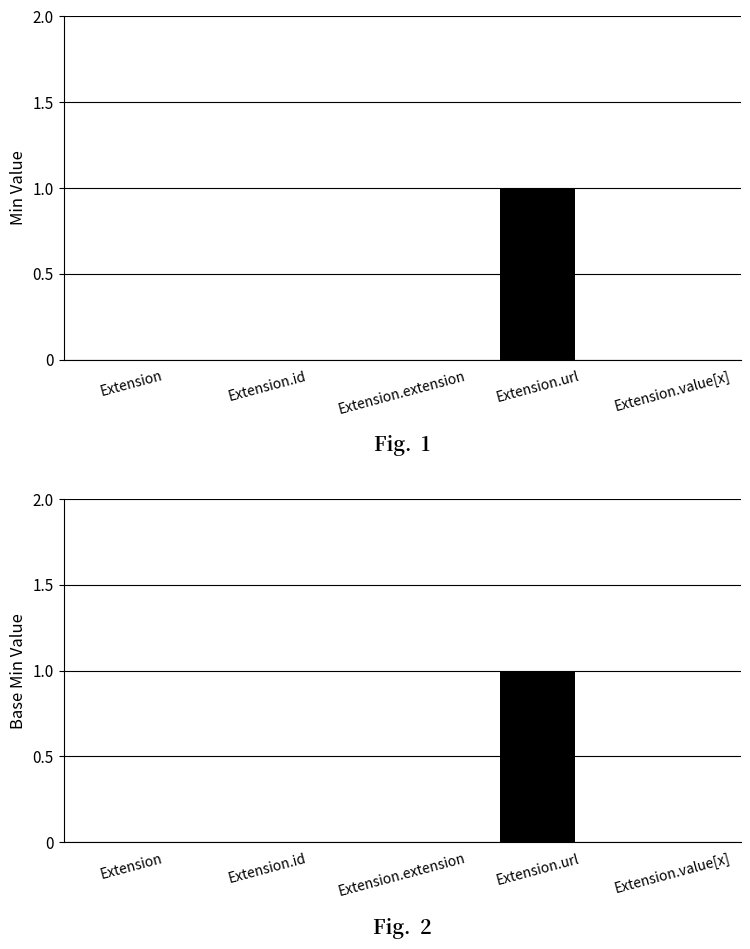

At which label does Base Min reach its minimum?

Extension